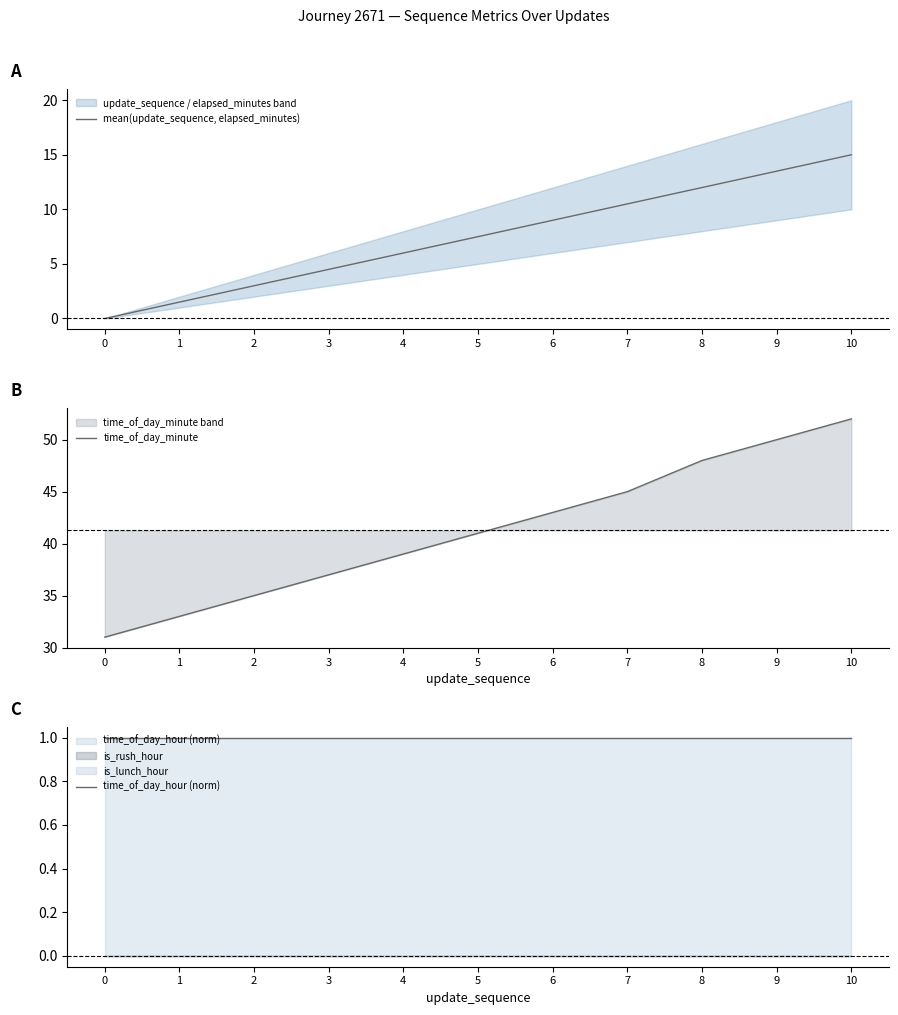

Where is mean(update_sequence, elapsed_minutes) nearest to the value 7?

5